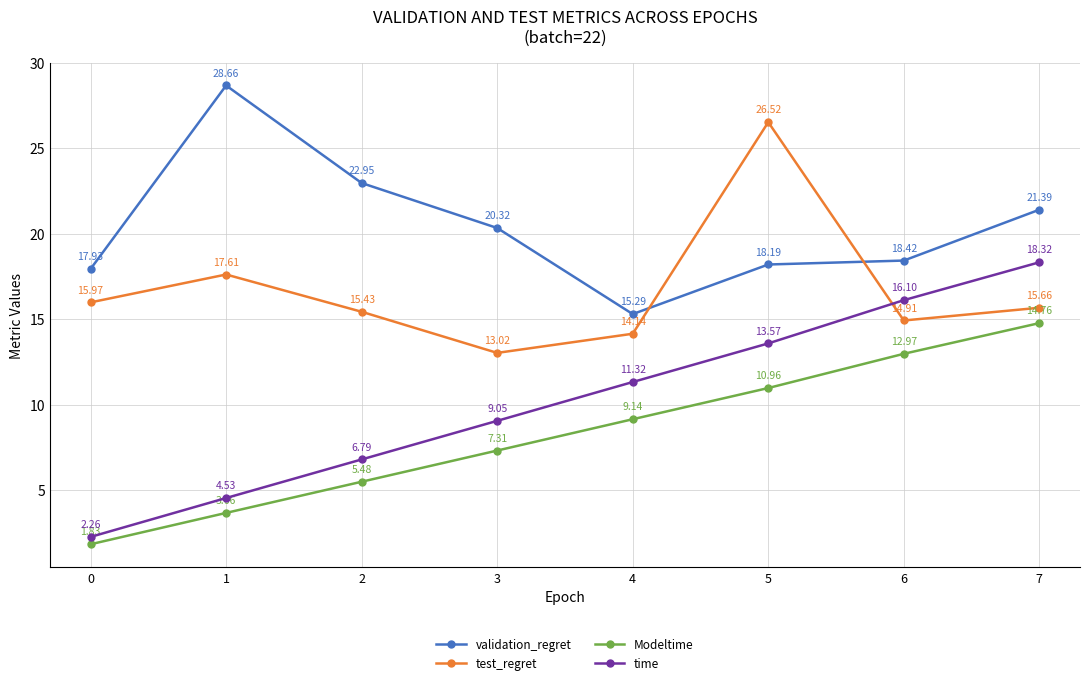

Where is the first local maximum for validation_regret?

1